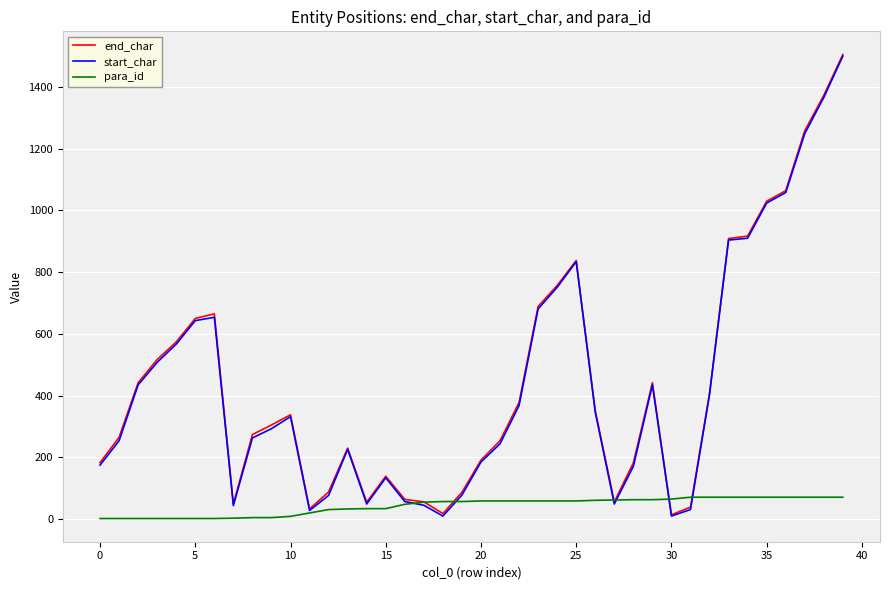

What is the maximum value shown in the chart?

1505